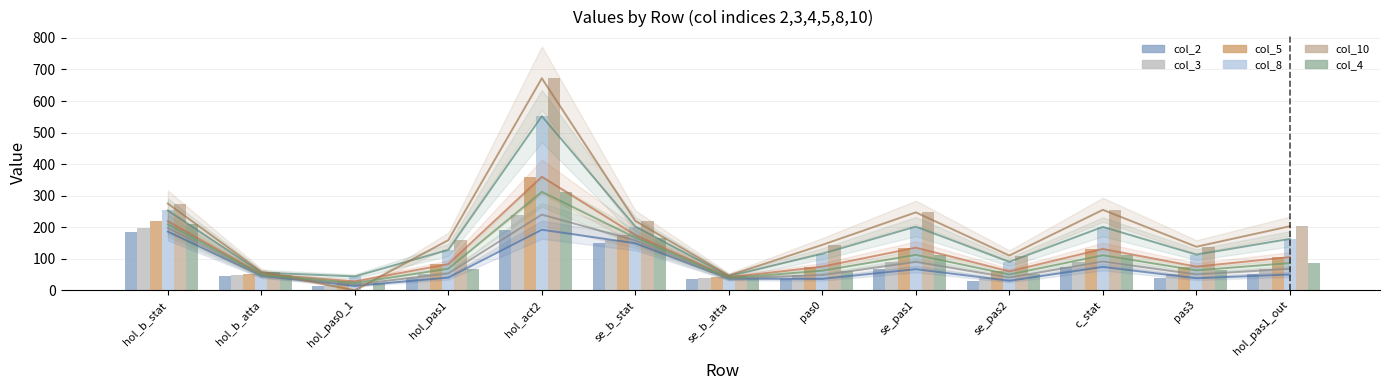

Rank the series at se_b_stat from highest to lowest value.

col_10, col_8, col_5, col_4, col_3, col_2